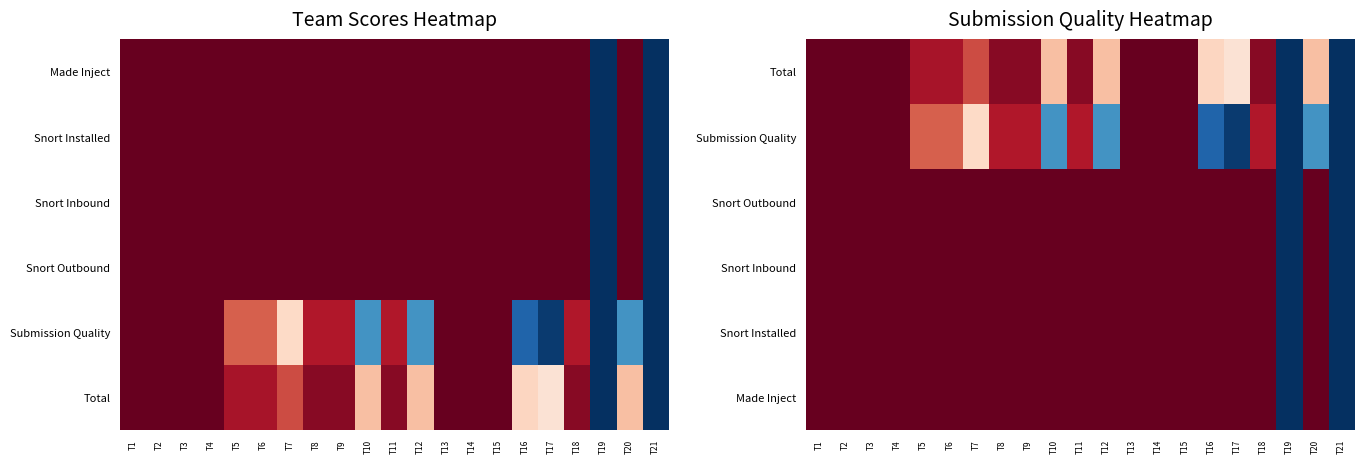

Is the value of Made Inject at T18 greater than the value of Snort Outbound at T19?

Yes